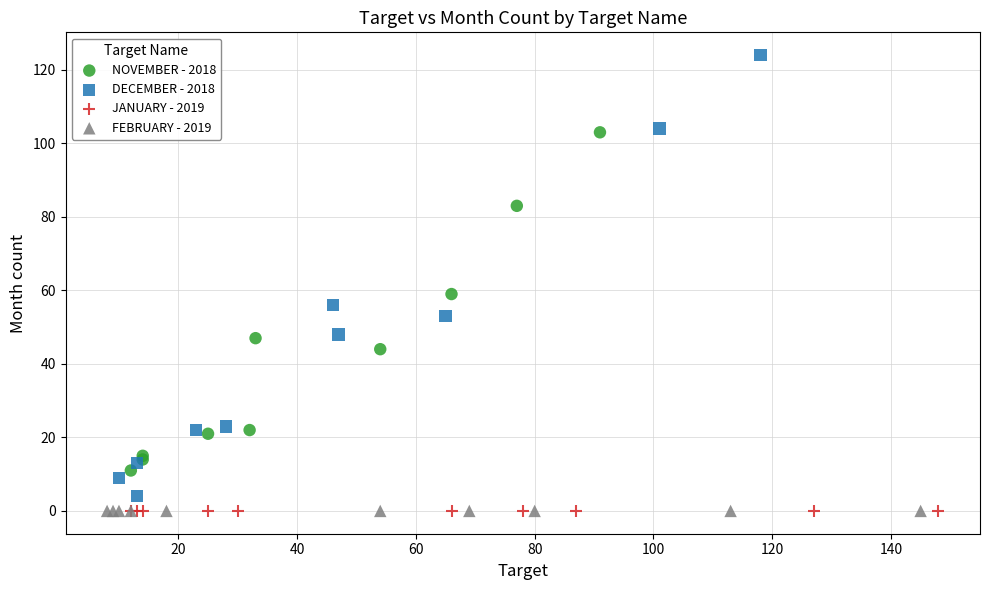

Which series contains the highest Y value?

DECEMBER - 2018